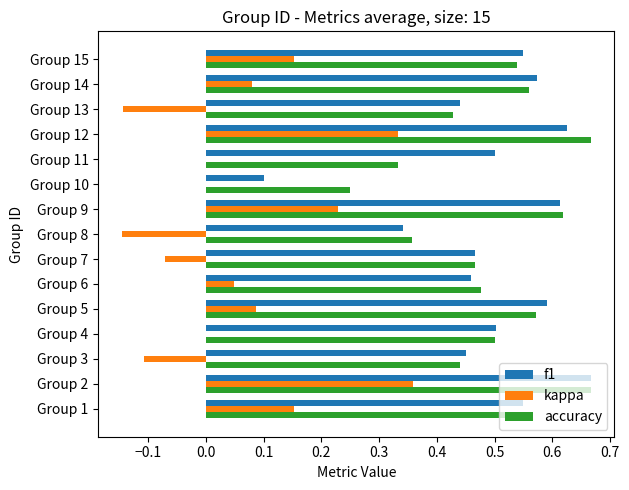

What is the sum of all accuracy values?

7.4